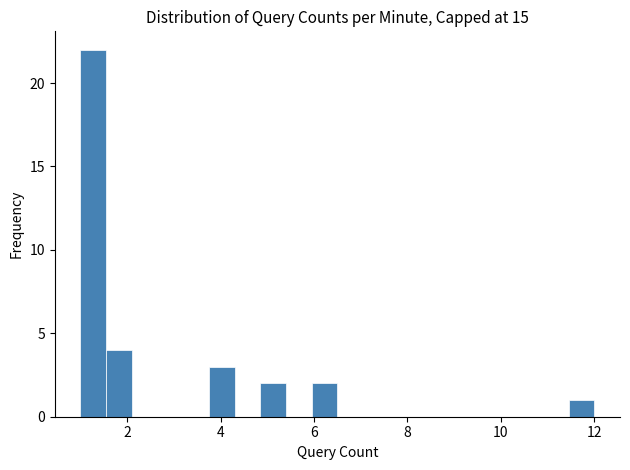

Read against the x-axis, roughly where is the centre of the tallest bar?

1.2